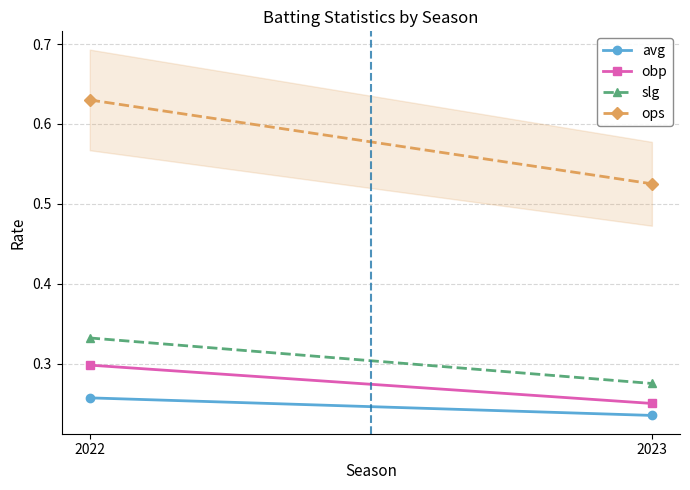

What is the spread (max minus min) of values at 2022?

0.4